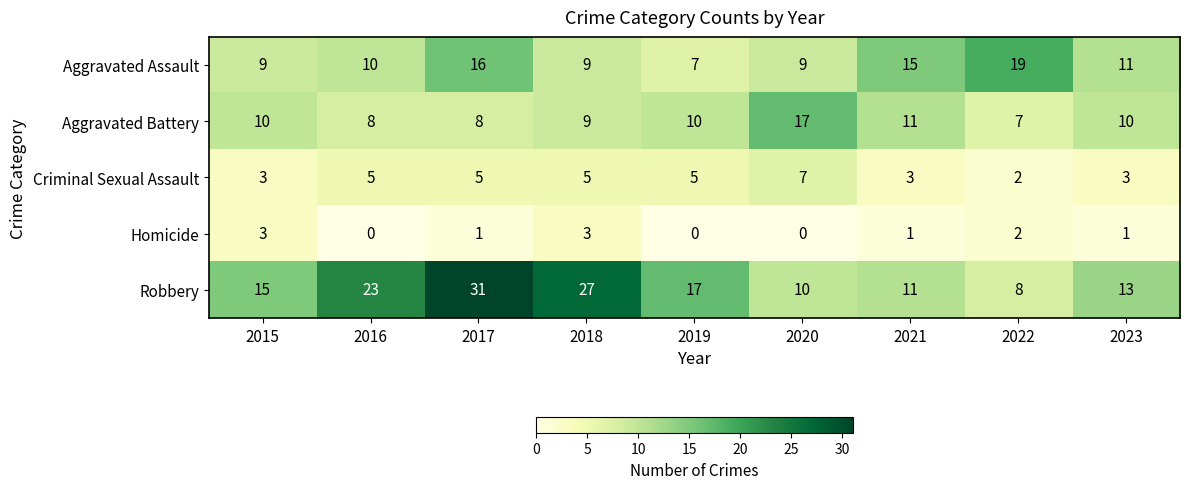

What is the difference between the highest and lowest values at 2015?

12